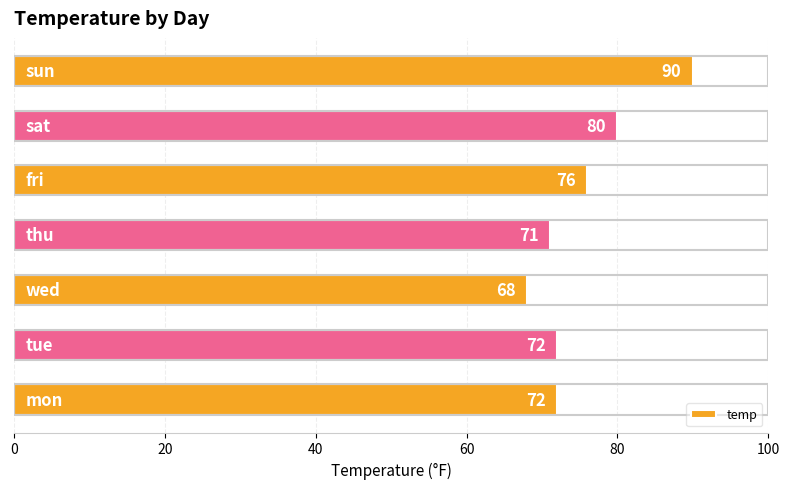

How many values are below 72?

2